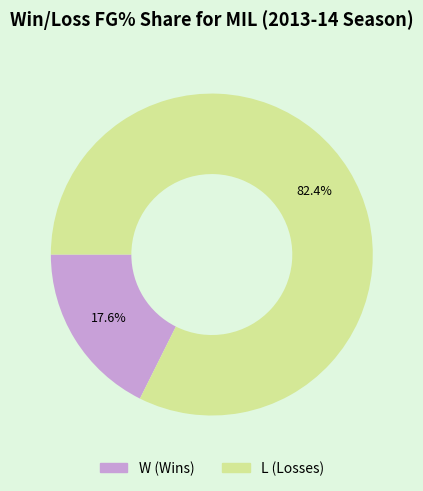

To the nearest percent, what is the difference between the L and W slice percentages?

65%